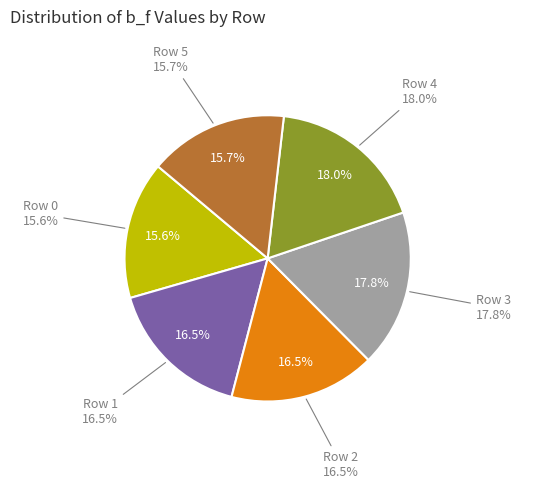

How many slices are in this pie chart?

6